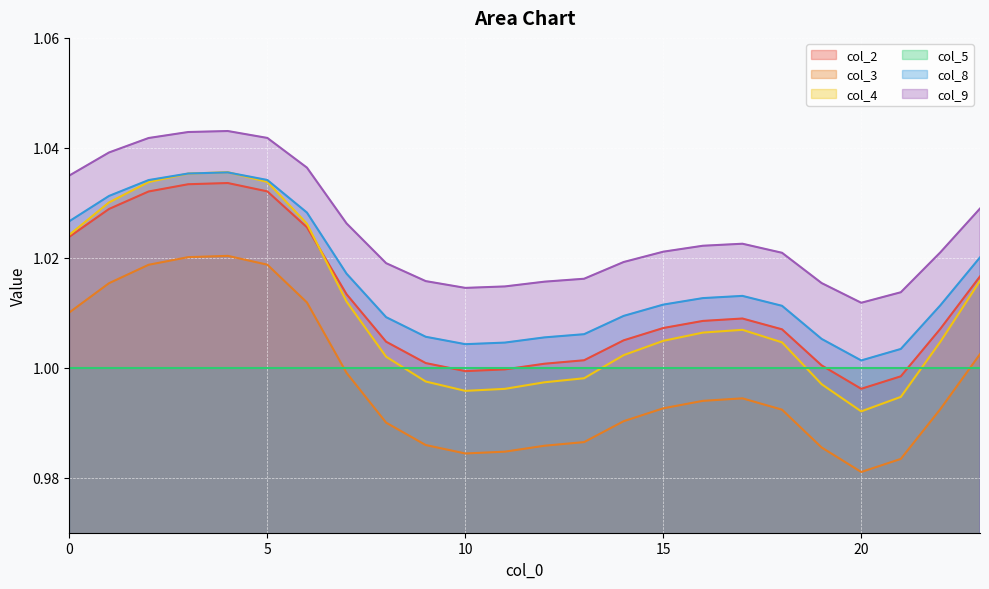

Which has a higher value, 9 or 22?

22